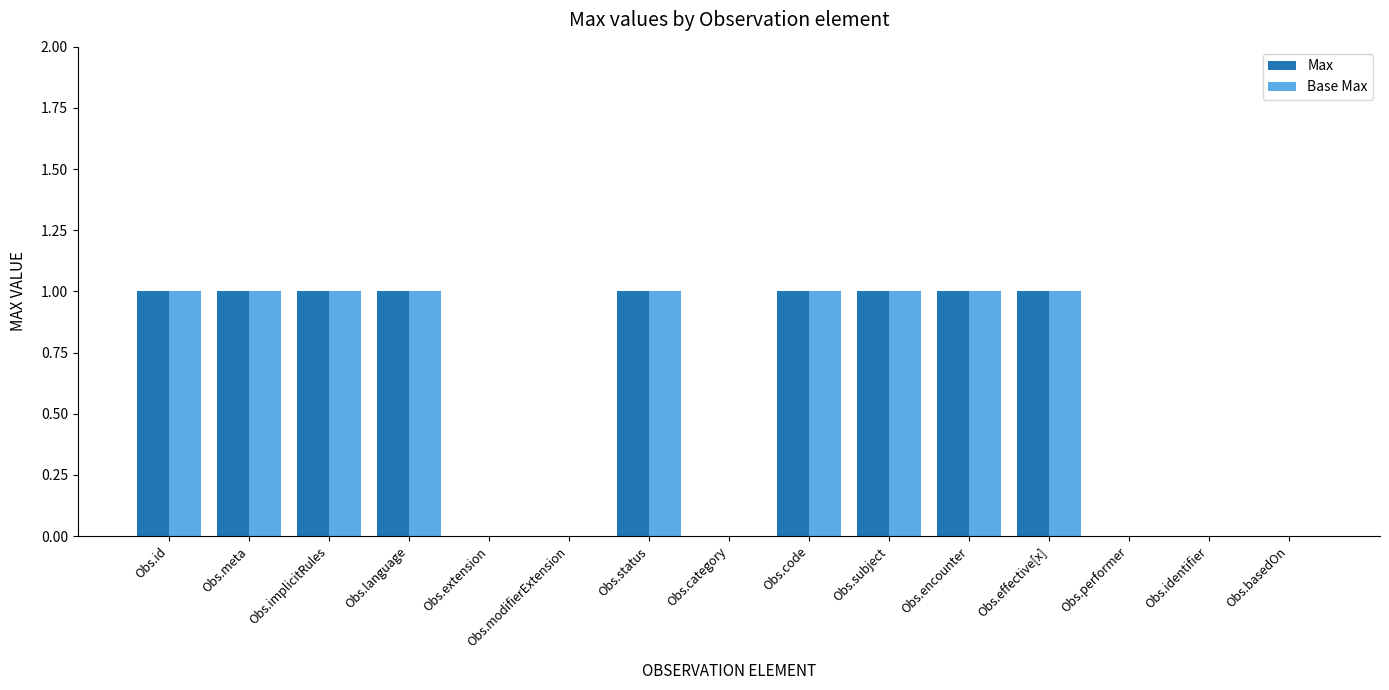

Is the value of Base Max at Obs.identifier greater than the value of Max at Obs.meta?

No